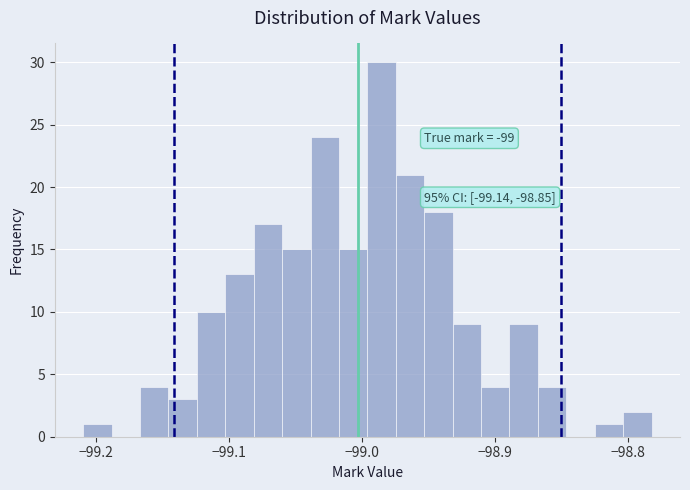

Around what value on the x-axis is the tallest bar? Give the approximate position of its centre, as read against the axis.

-98.99